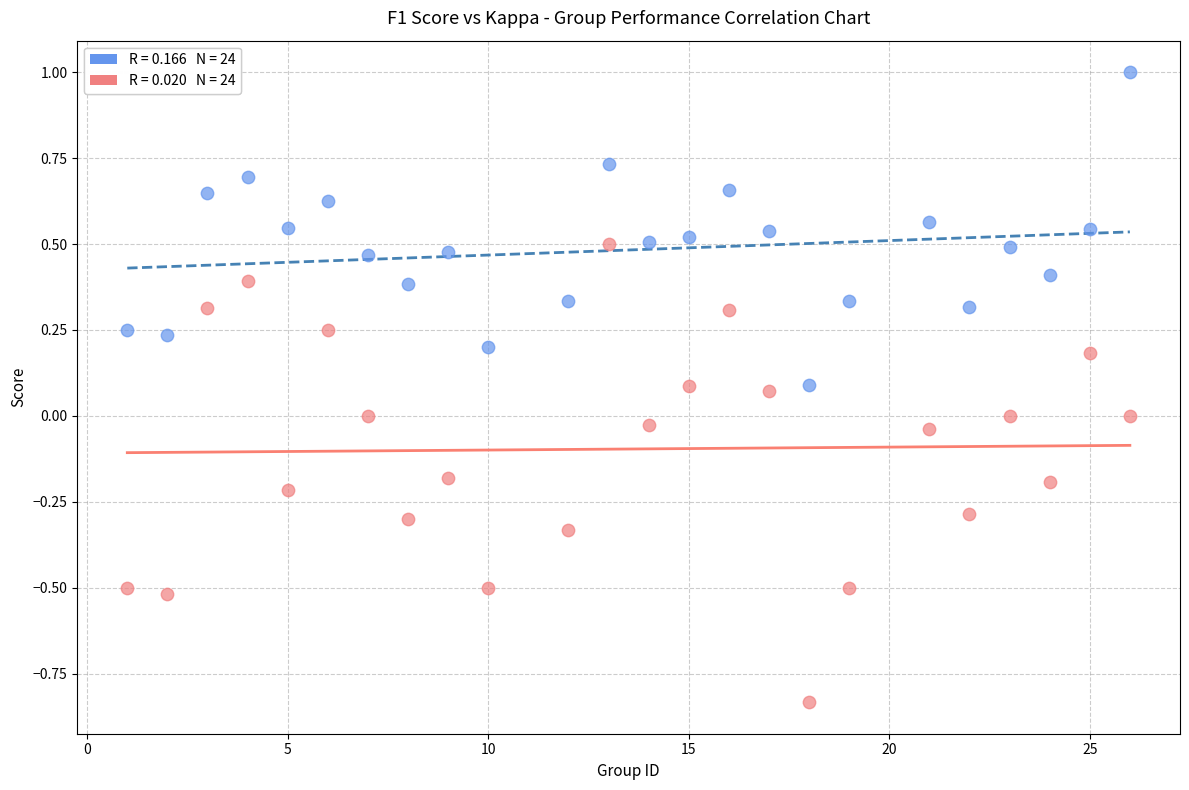

Across all data points, what is the range of Y values (max minus min)?

1.8